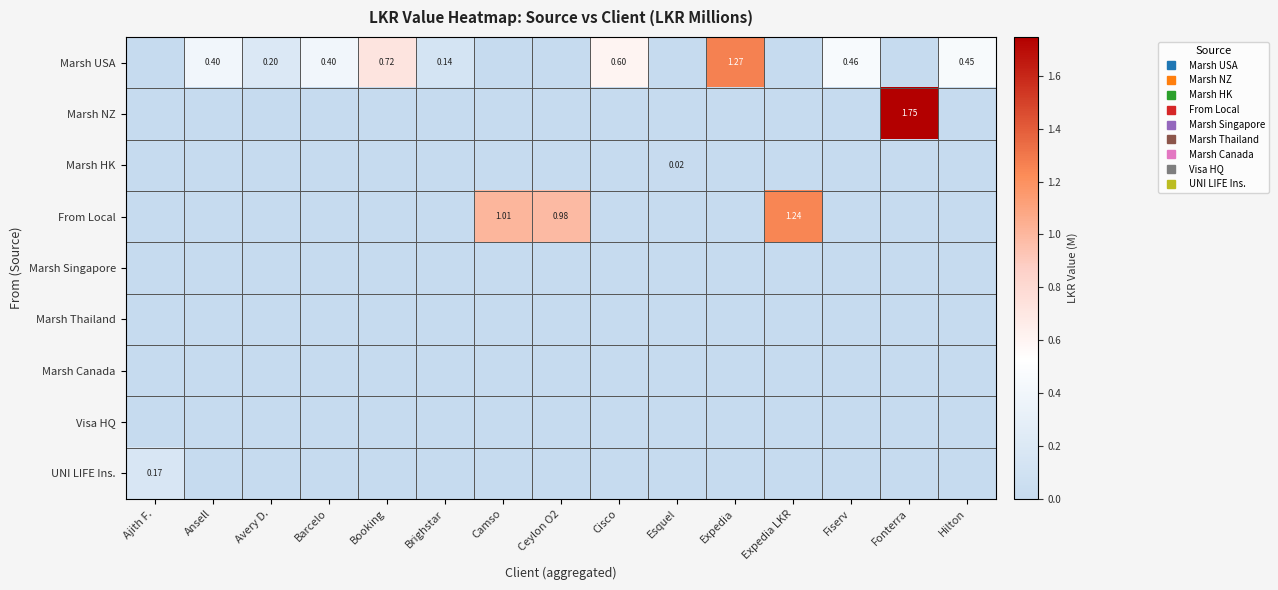

Is it true that UNI LIFE Ins. equals 0.0 at Camso?

True